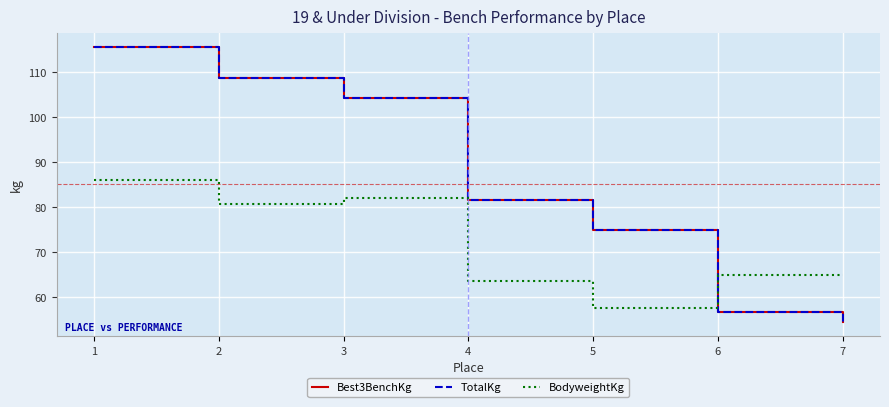

The value of TotalKg at 7 is 54.4. True or false?

True